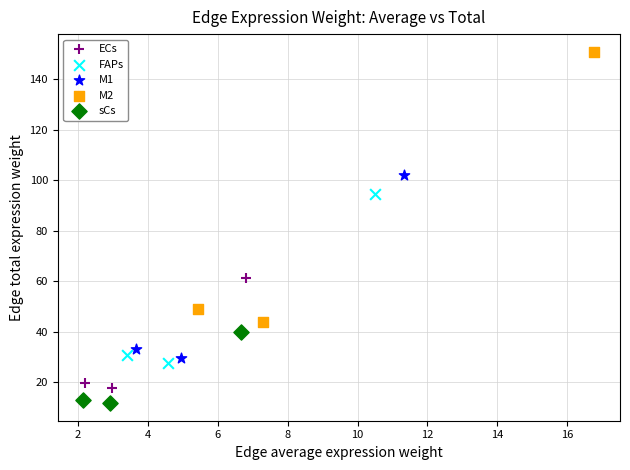

Which series contains the highest Y value?

M2